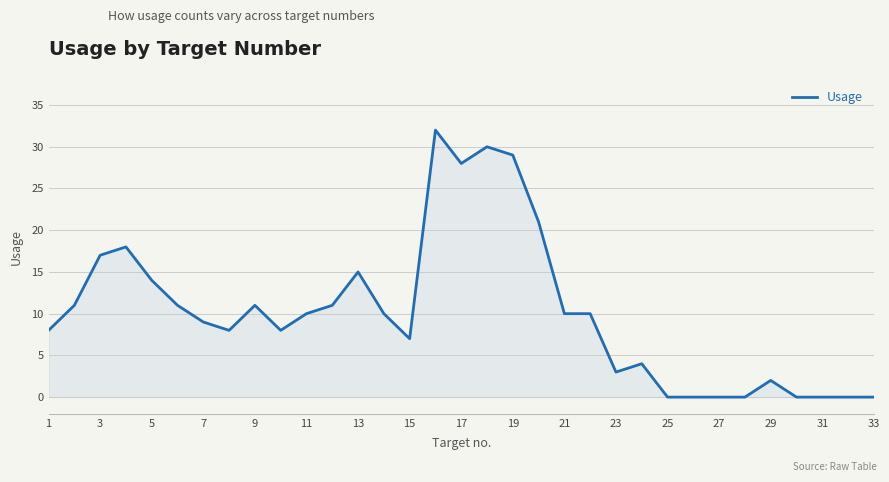

What is the maximum value shown in the chart?

32